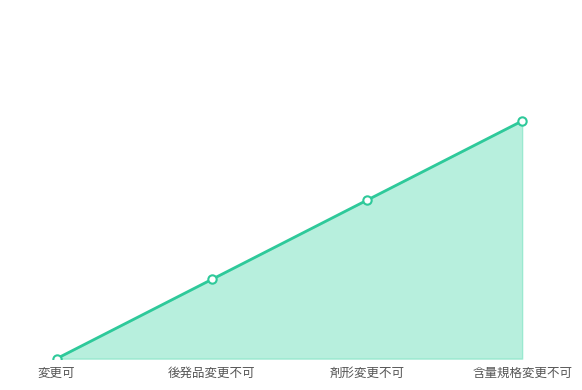

What is the label of the 2nd point from the right?

剤形変更不可